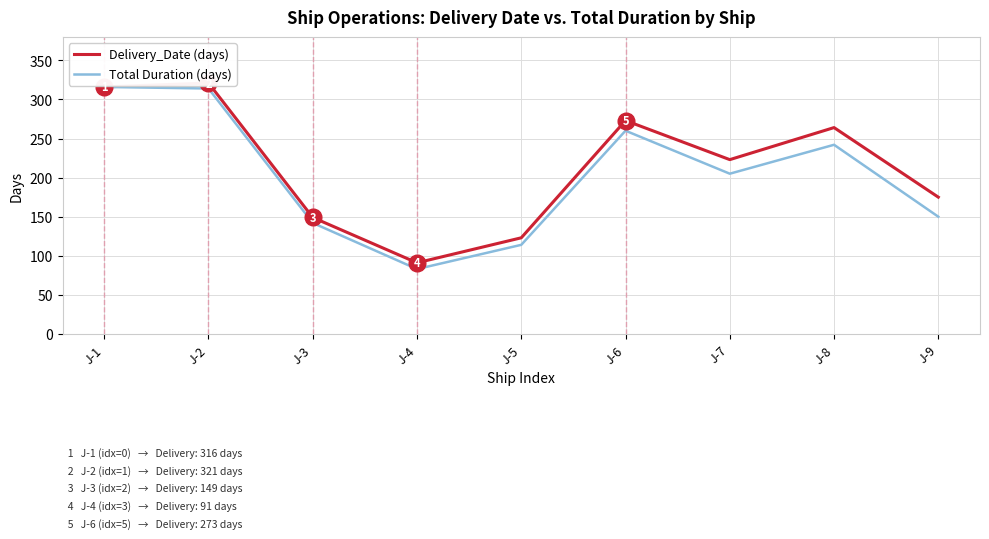

What is the minimum value shown in the chart?

83